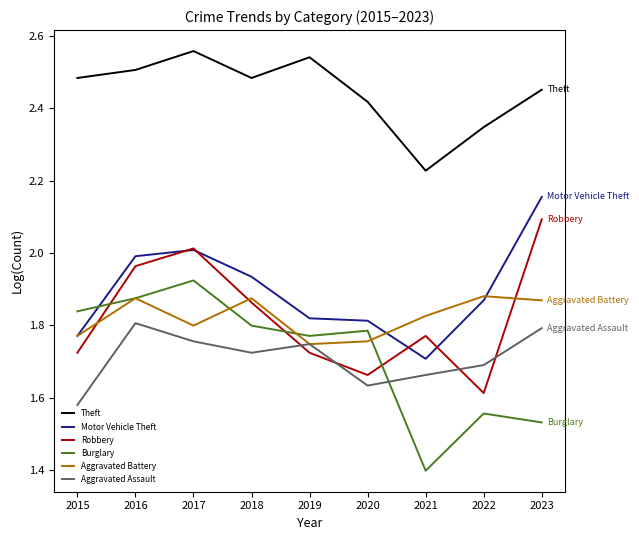

What is the total value across all series at 2019?

11.4